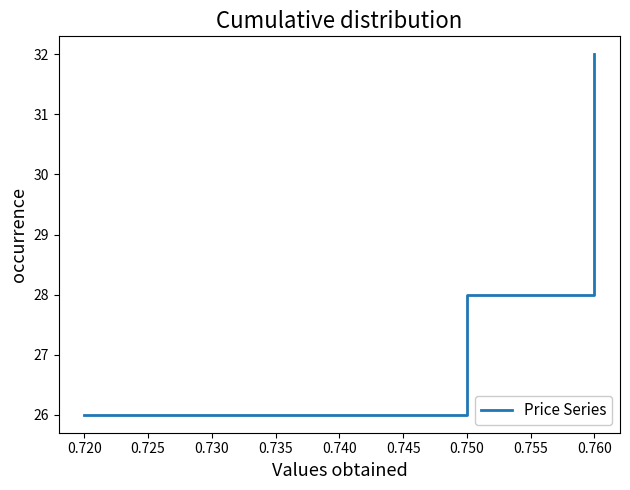

The value at 0.750 is 28. True or false?

True